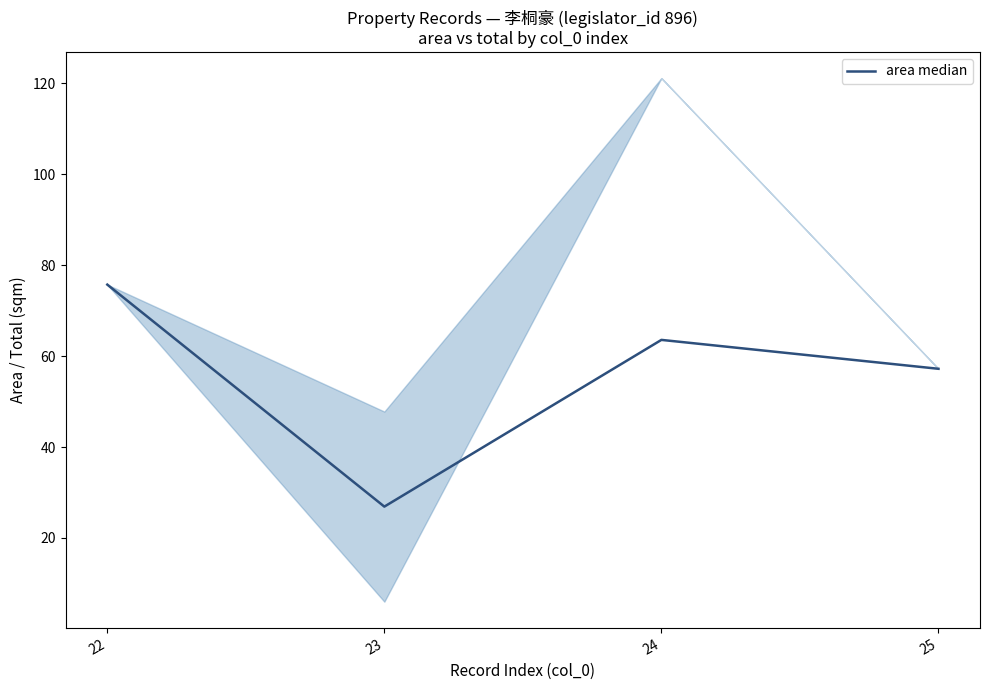

The chart shows a value of 75.7 at 22. True or false?

True